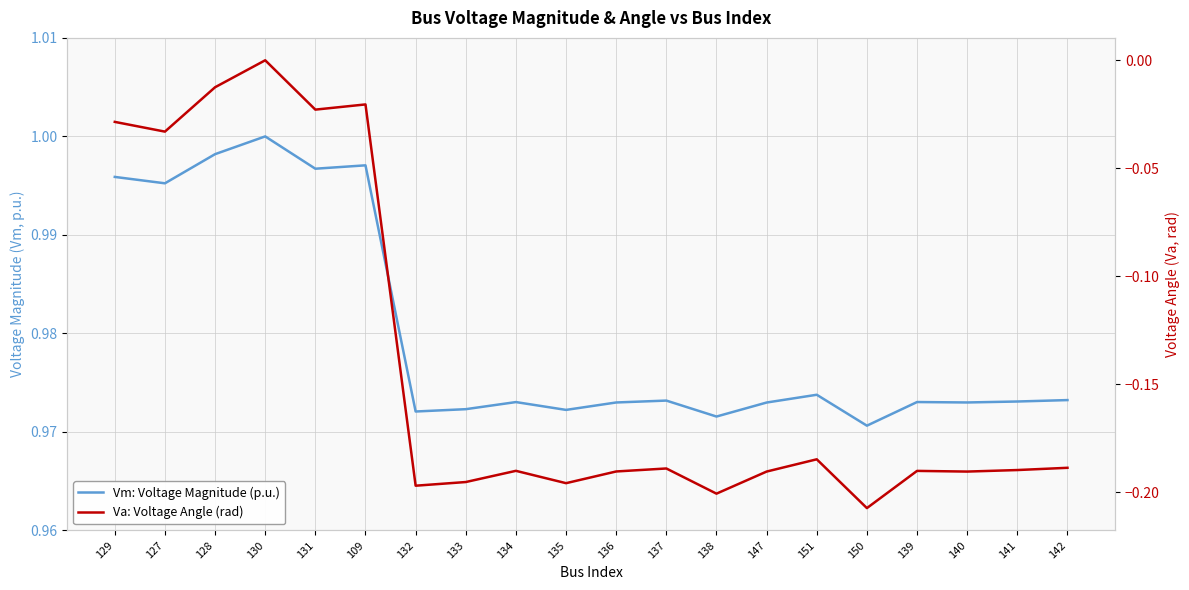

Between 134 and 136, which is larger?

134